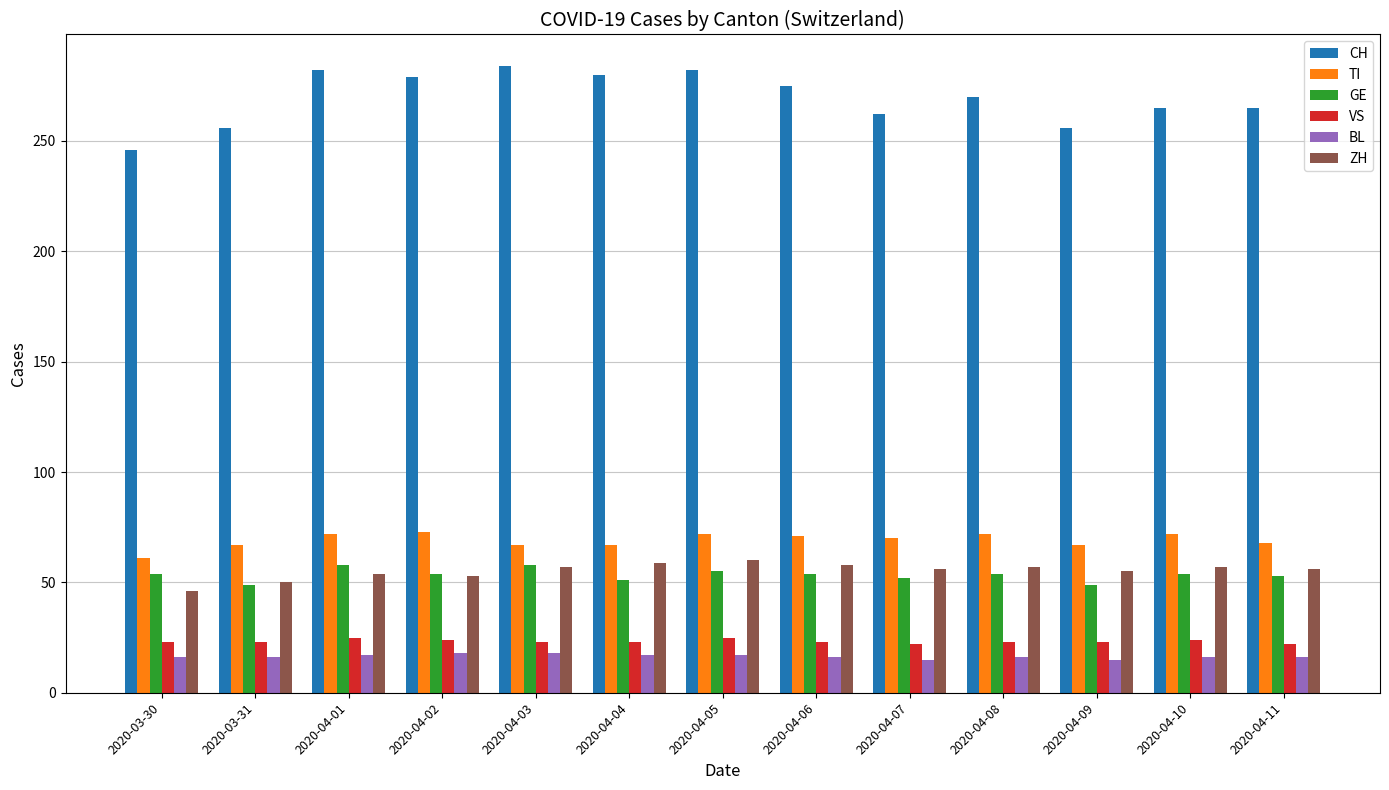

Which series has the largest total across all categories?

CH